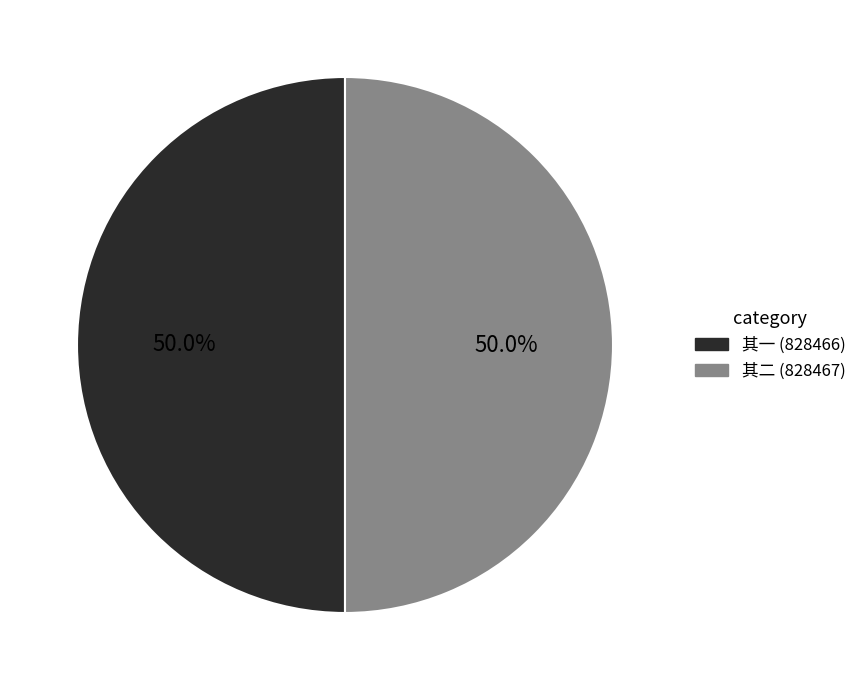

How many slices are in this pie chart?

2